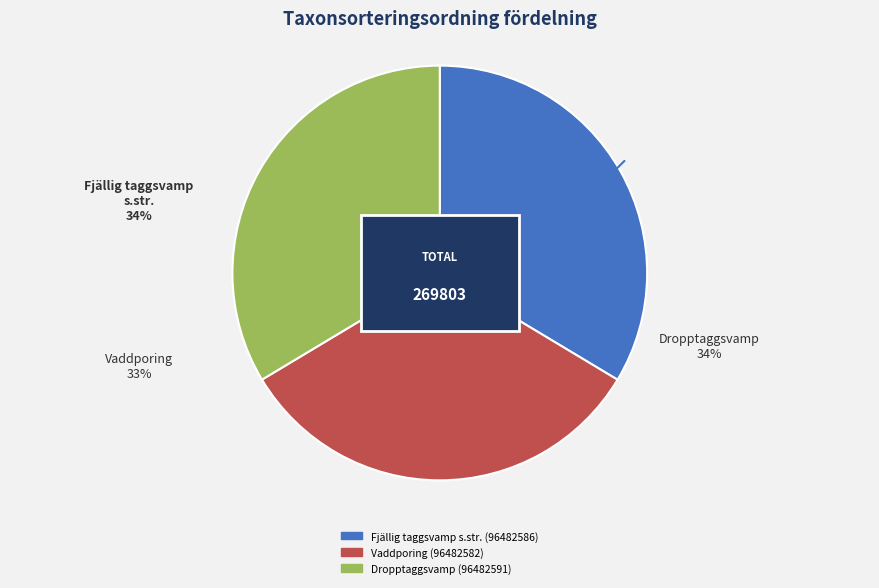

Which slice is the largest?

Fjällig taggsvamp s.str. (96482586)